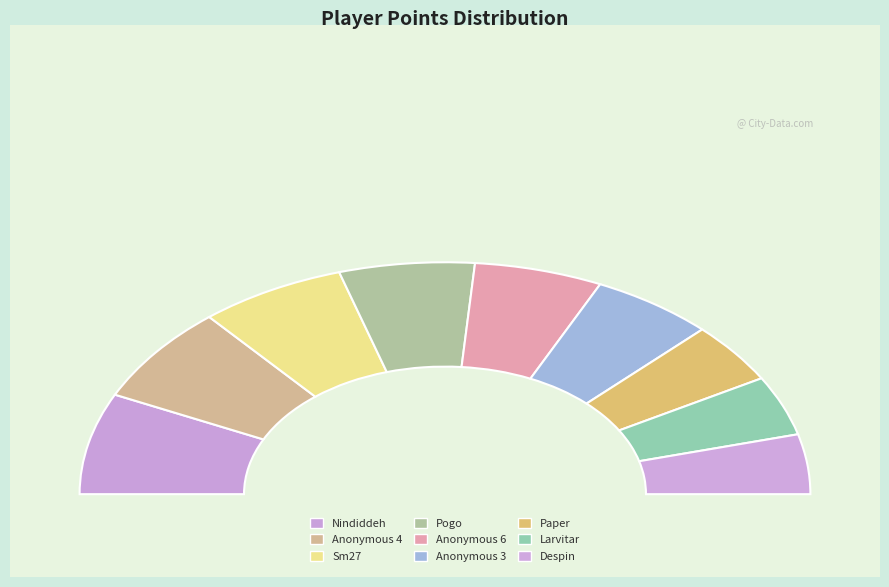

Does Anonymous 3 represent more than half of the total?

No